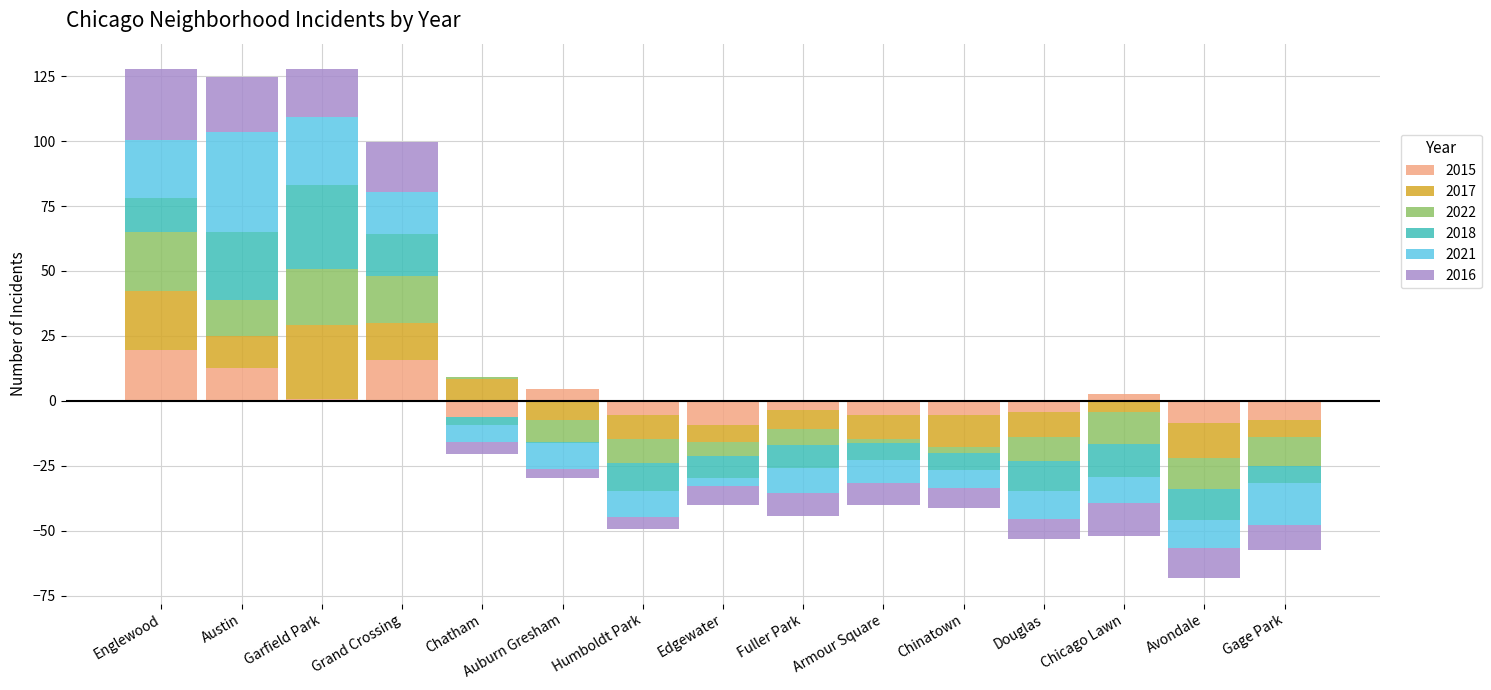

Which has a higher value, Douglas or Grand Crossing?

Grand Crossing